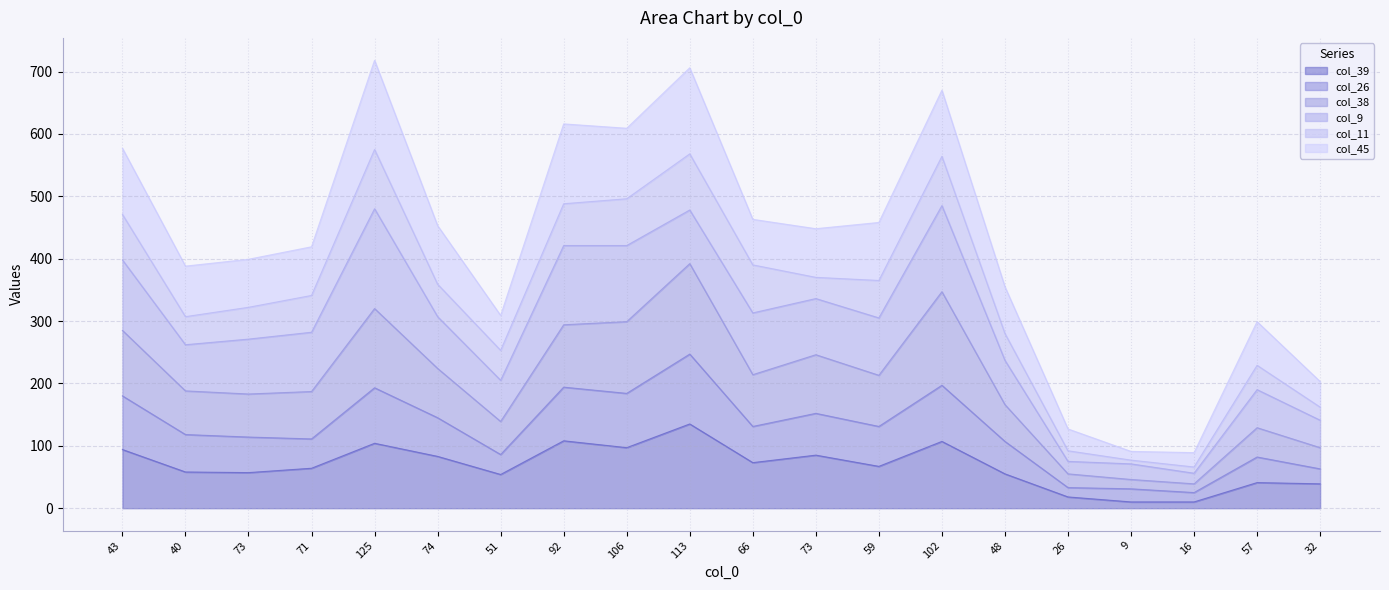

At how many categories does at least one series exceed 23?

20